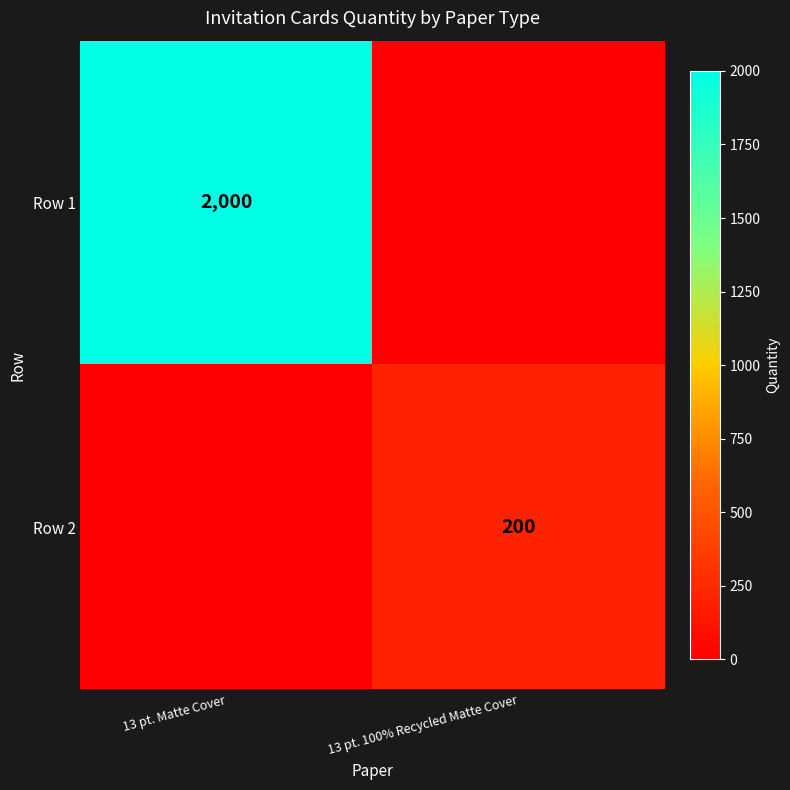

Is it true that Row 1 equals 2000 at 13 pt. Matte Cover?

True